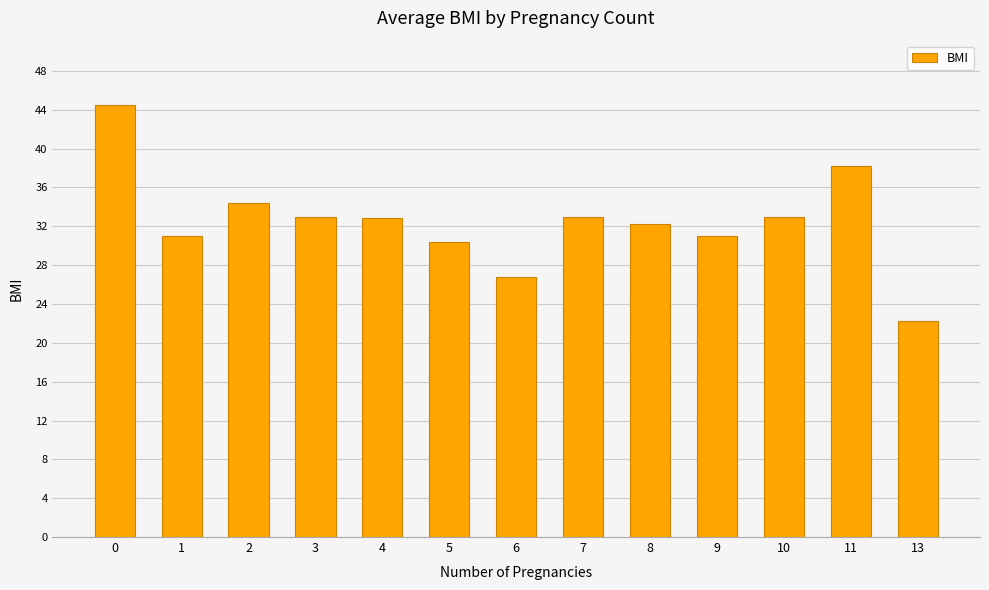

Read the value at 5.

30.4